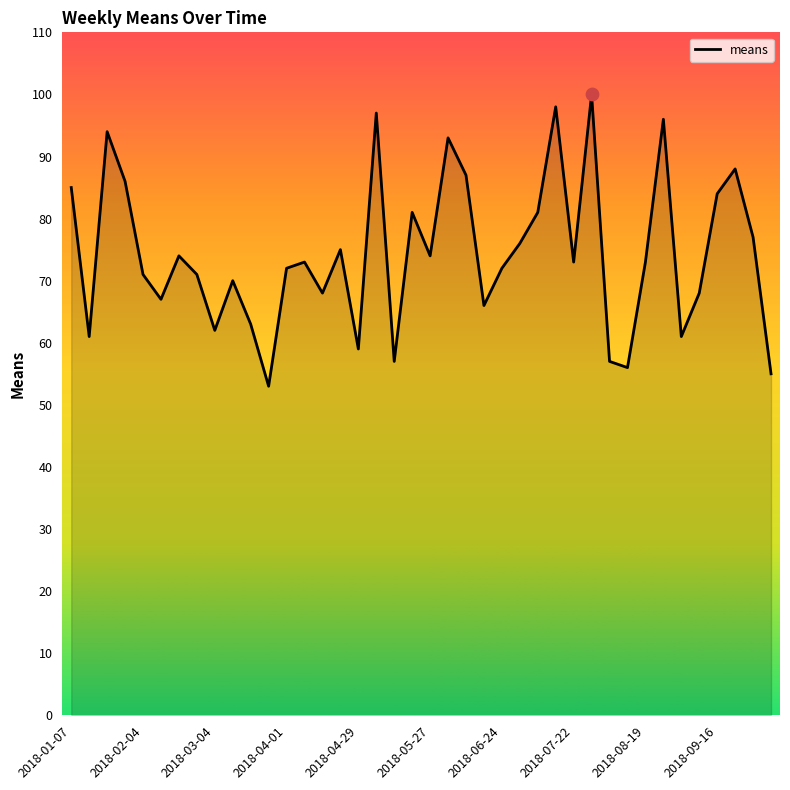

What is the smallest value displayed?

53